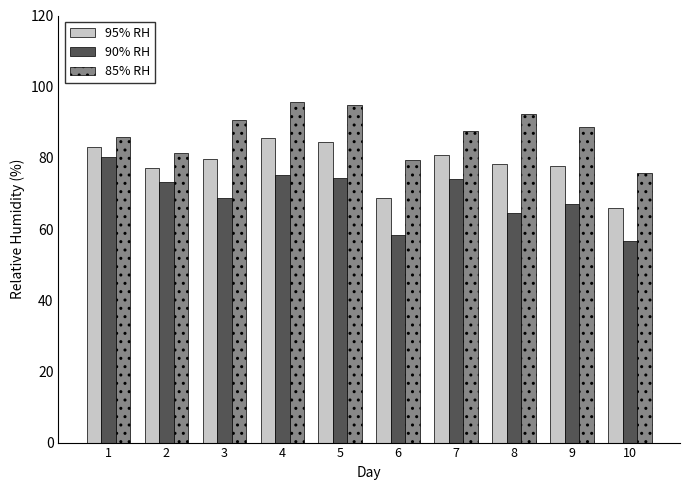

What is the total value across all series at 8?

235.1